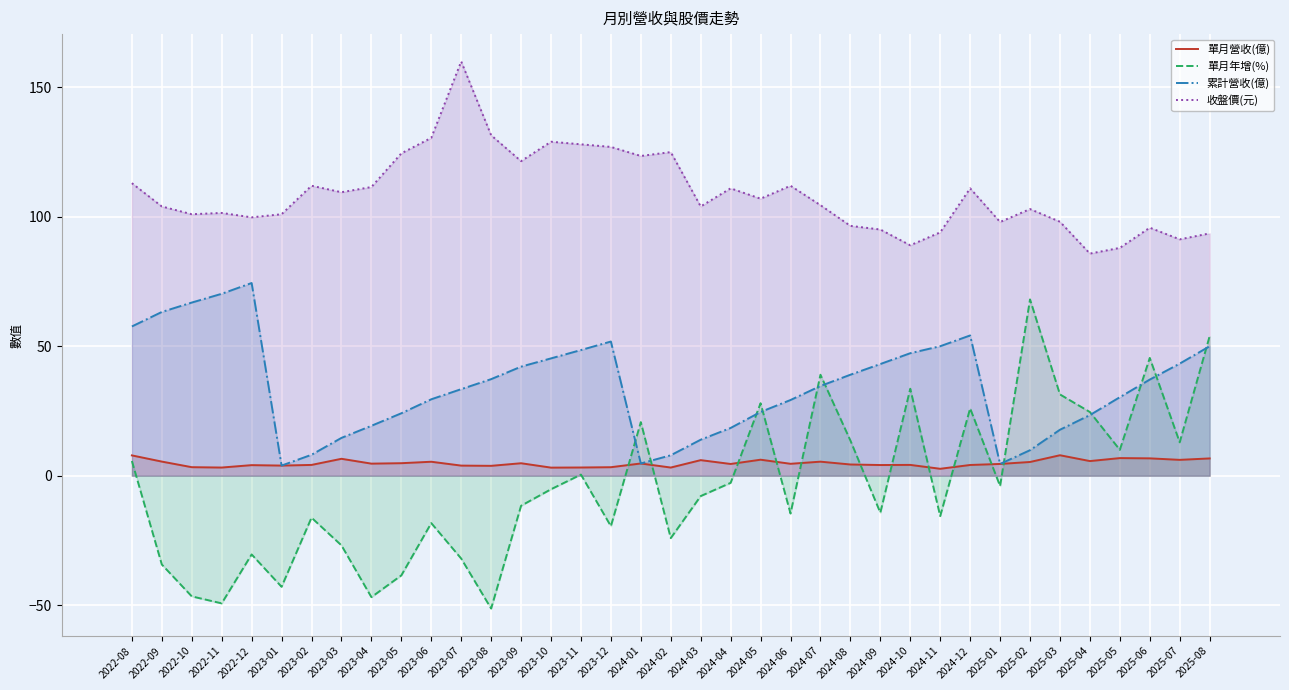

What is the difference between the highest and lowest values at 2025-01?

102.0